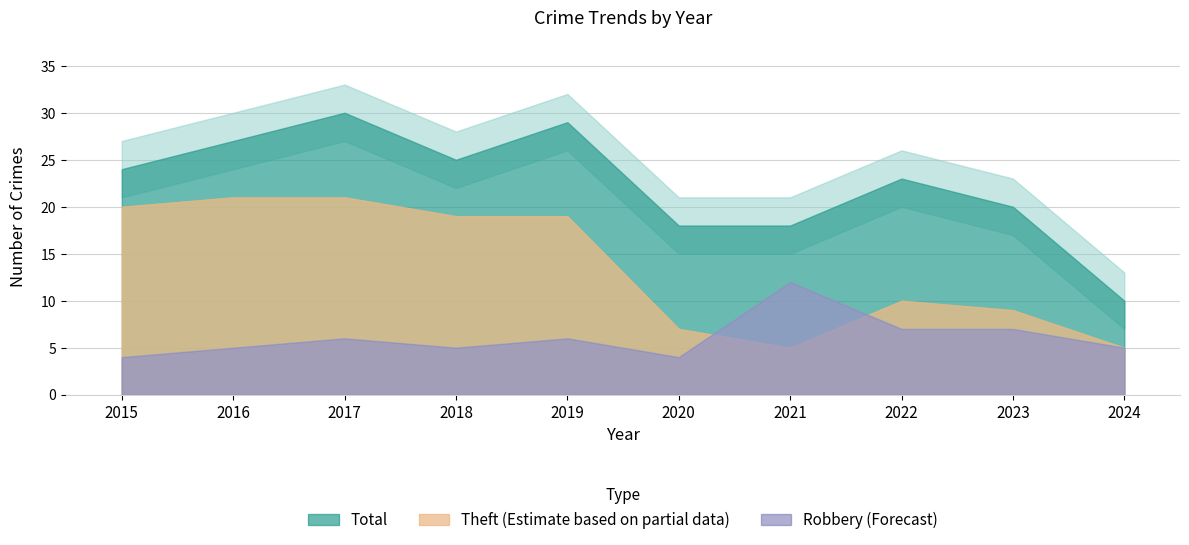

True or false: Theft and Total intersect in this chart.

False